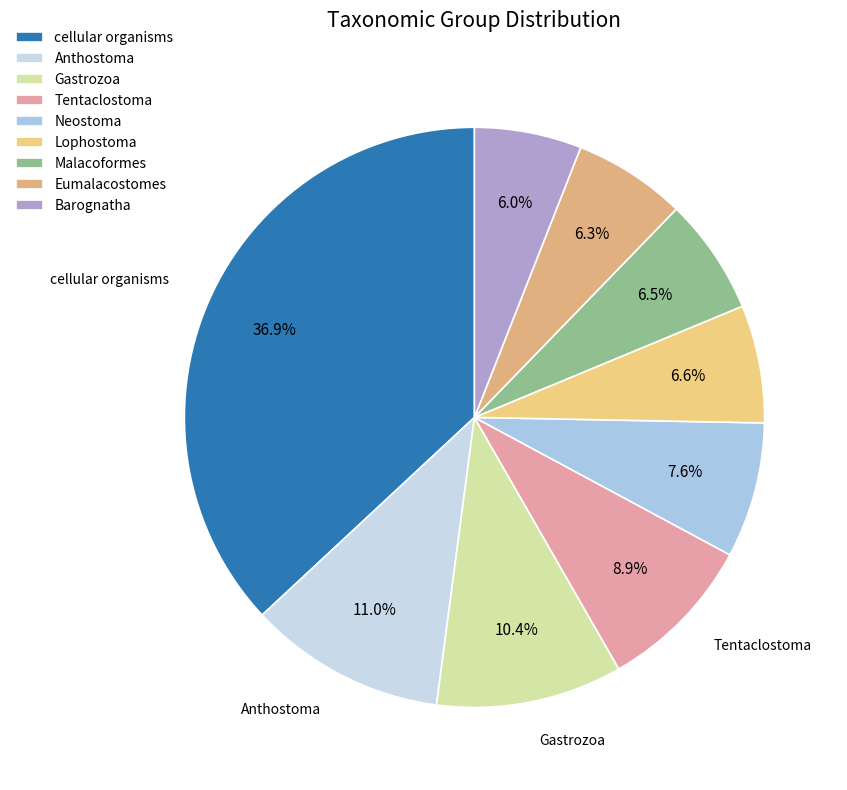

How many segments does this pie chart have?

9